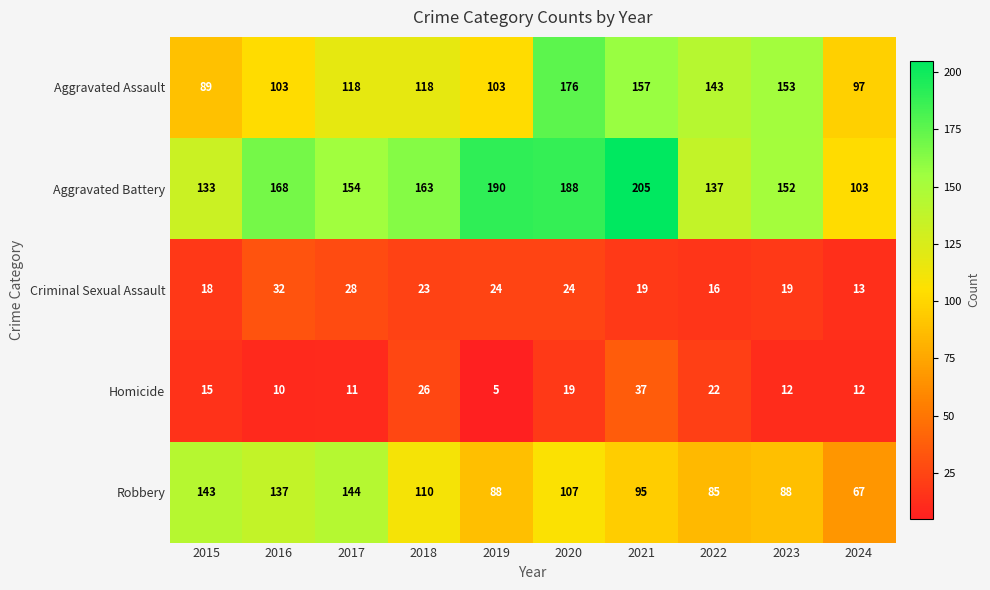

What is the average value of the Aggravated Assault series?

126